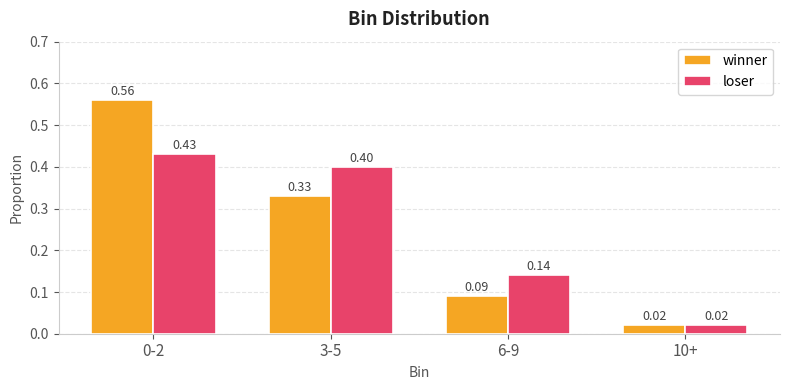

What is the difference between the maximum and second lowest values in the winner series?

0.5